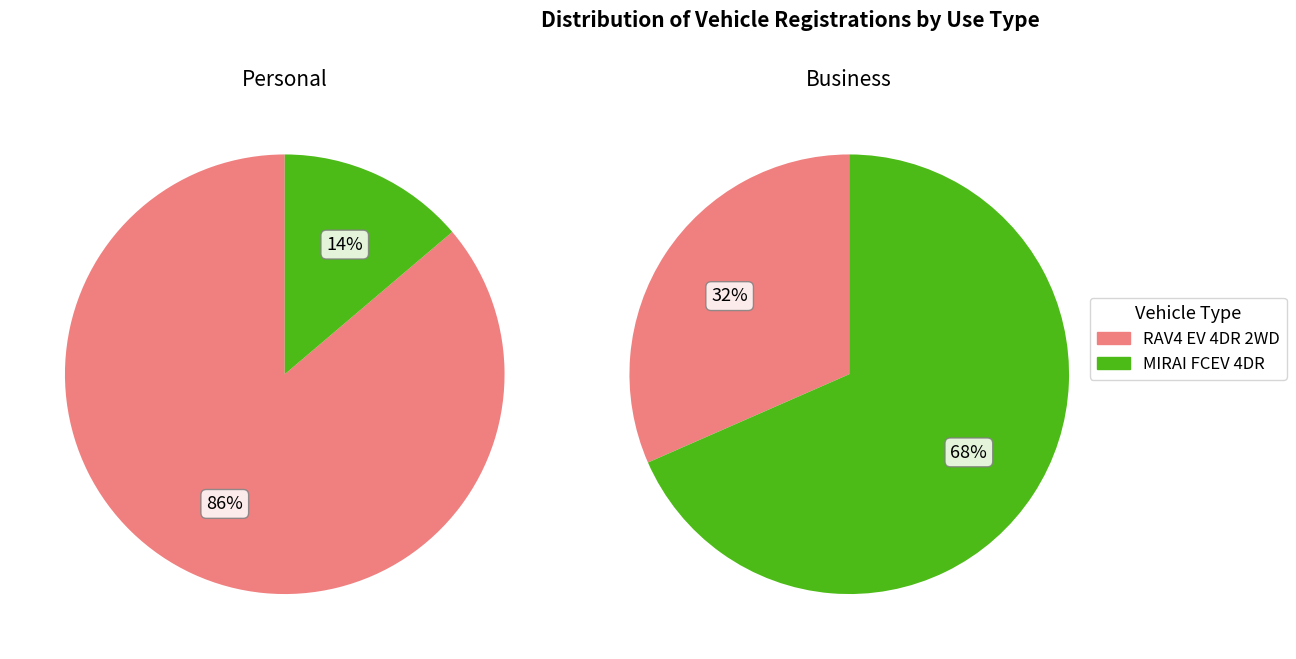

To the nearest percent, what is the difference between the largest and smallest slice percentages?

37%